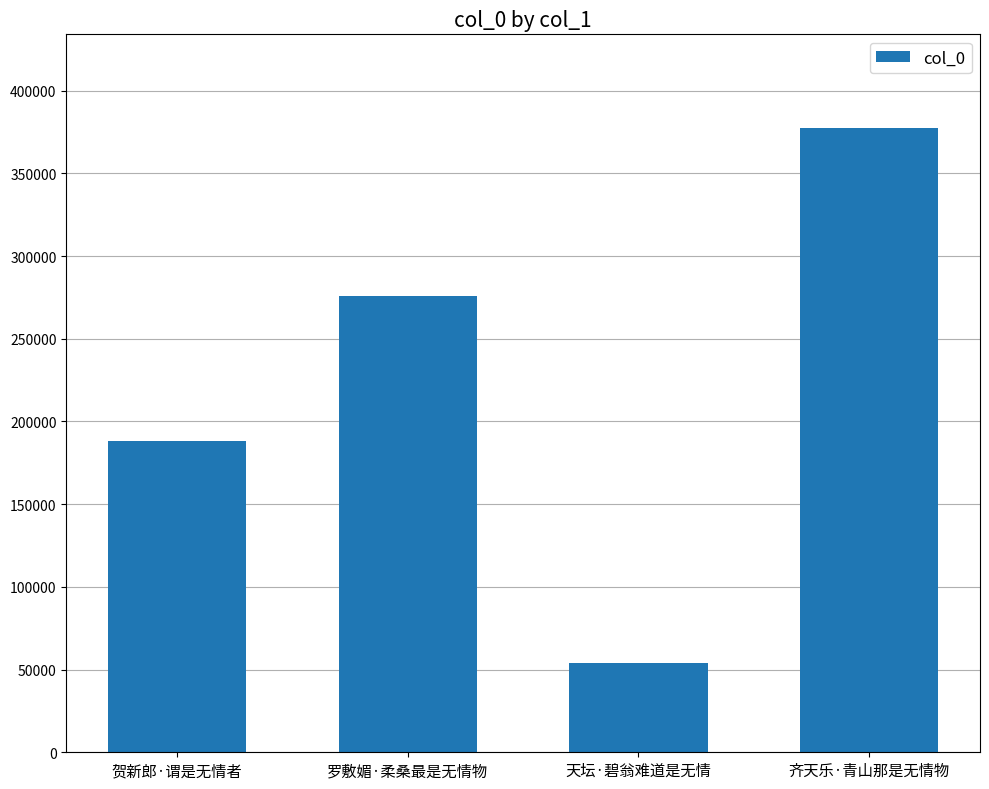

At which category does the chart reach its minimum across all series?

天坛·碧翁难道是无情